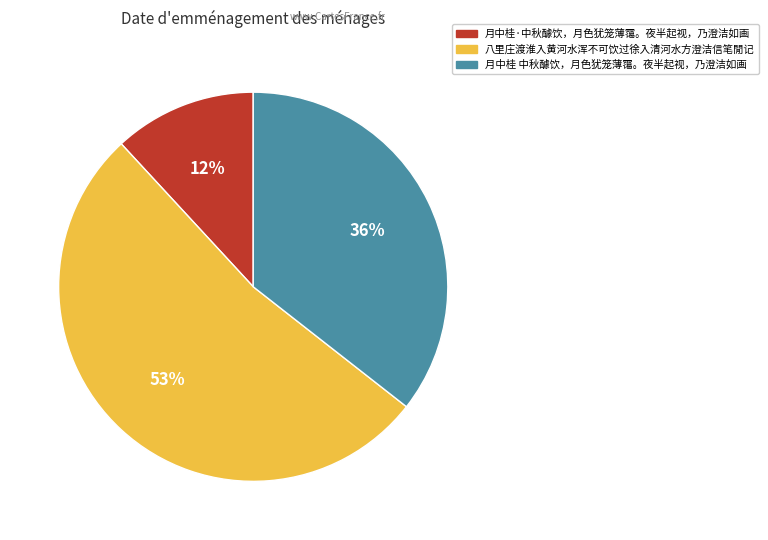

Do 八里庄渡淮入黄河水浑不可饮过徐入清河水方澄洁信笔閒记 and 月中桂 中秋醵饮，月色犹笼薄霭。夜半起视，乃澄洁如画 together represent more than half of the pie?

Yes